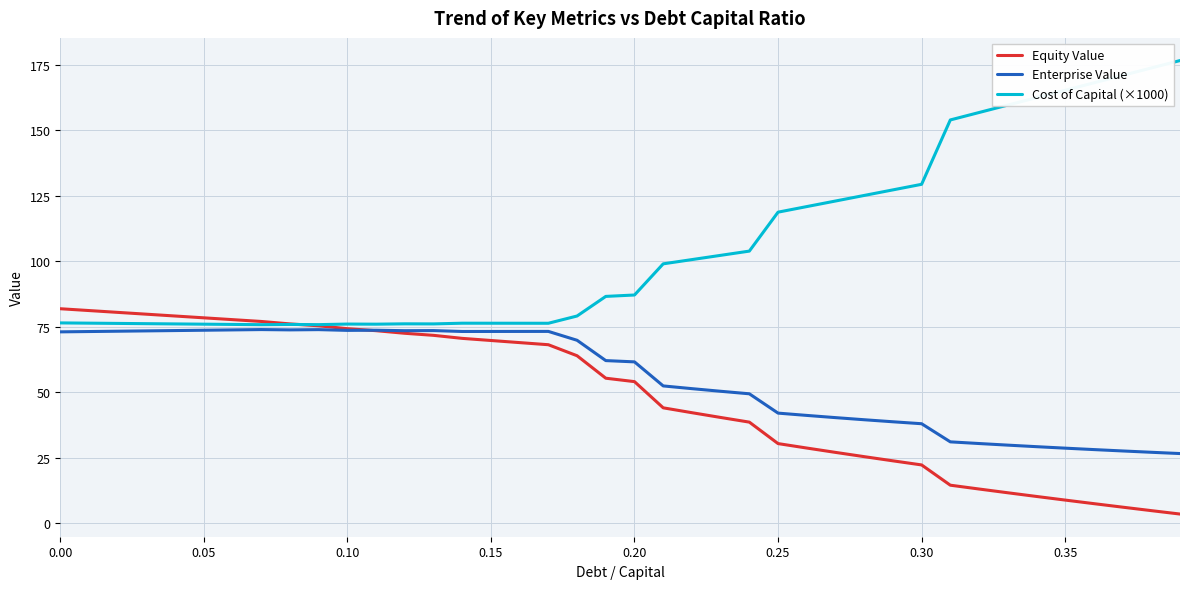

What is the minimum value for Enterprise Value?

26.5